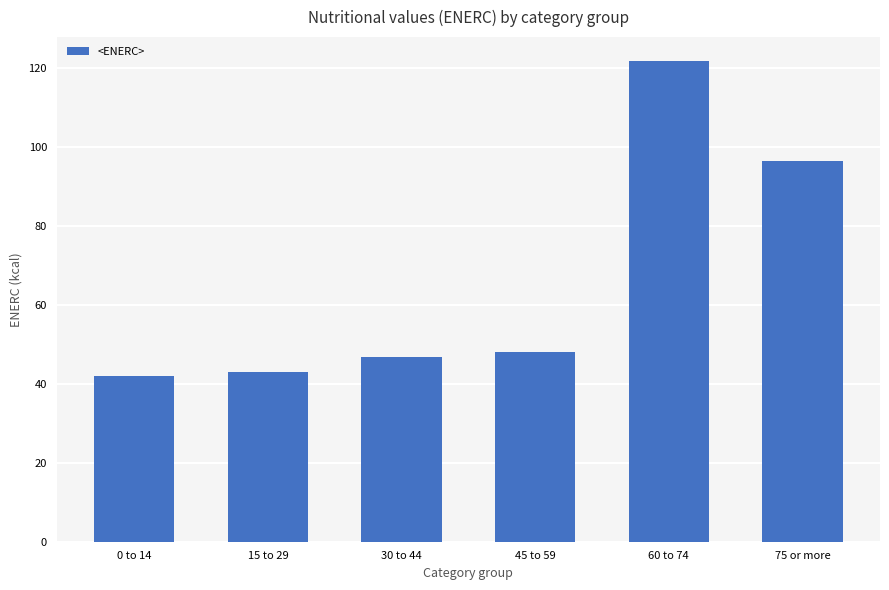

Reading right to left, what are all the values shown in this chart?

75 or more=96.4	60 to 74=121.7	45 to 59=48.0	30 to 44=46.7	15 to 29=43.0	0 to 14=42.0